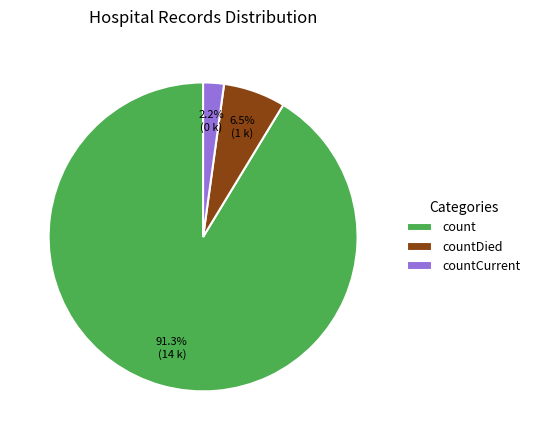

Between countDied and count, which is larger?

count